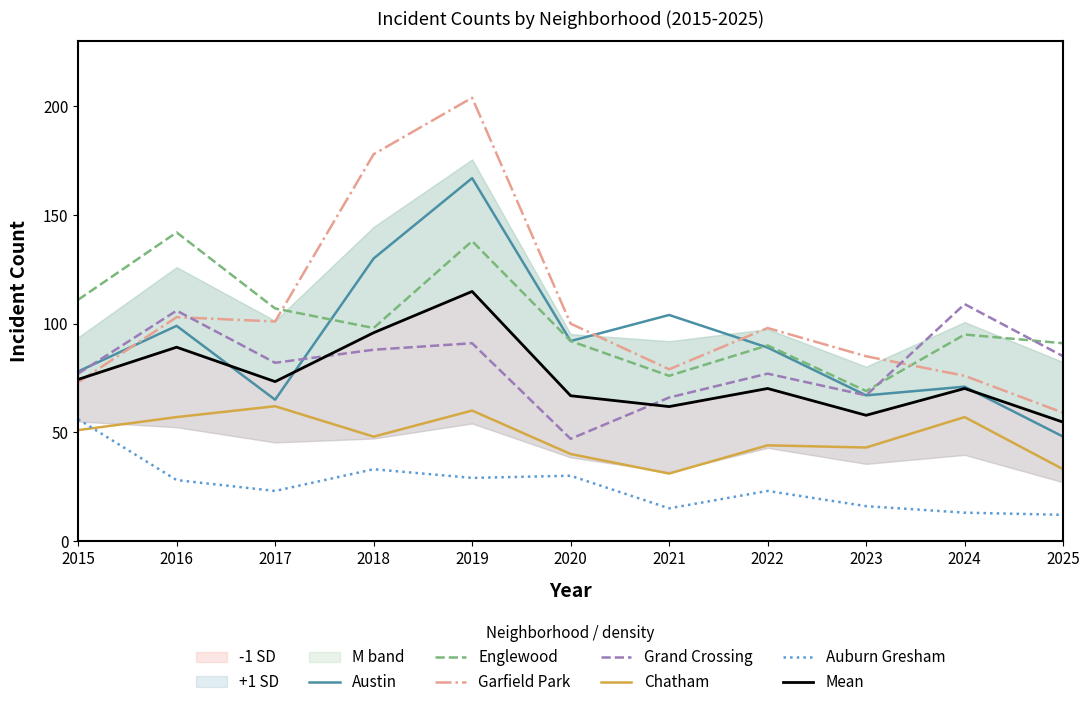

List the series in order of their peak value, highest first.

Garfield Park, Austin, Englewood, Grand Crossing, Chatham, Auburn Gresham